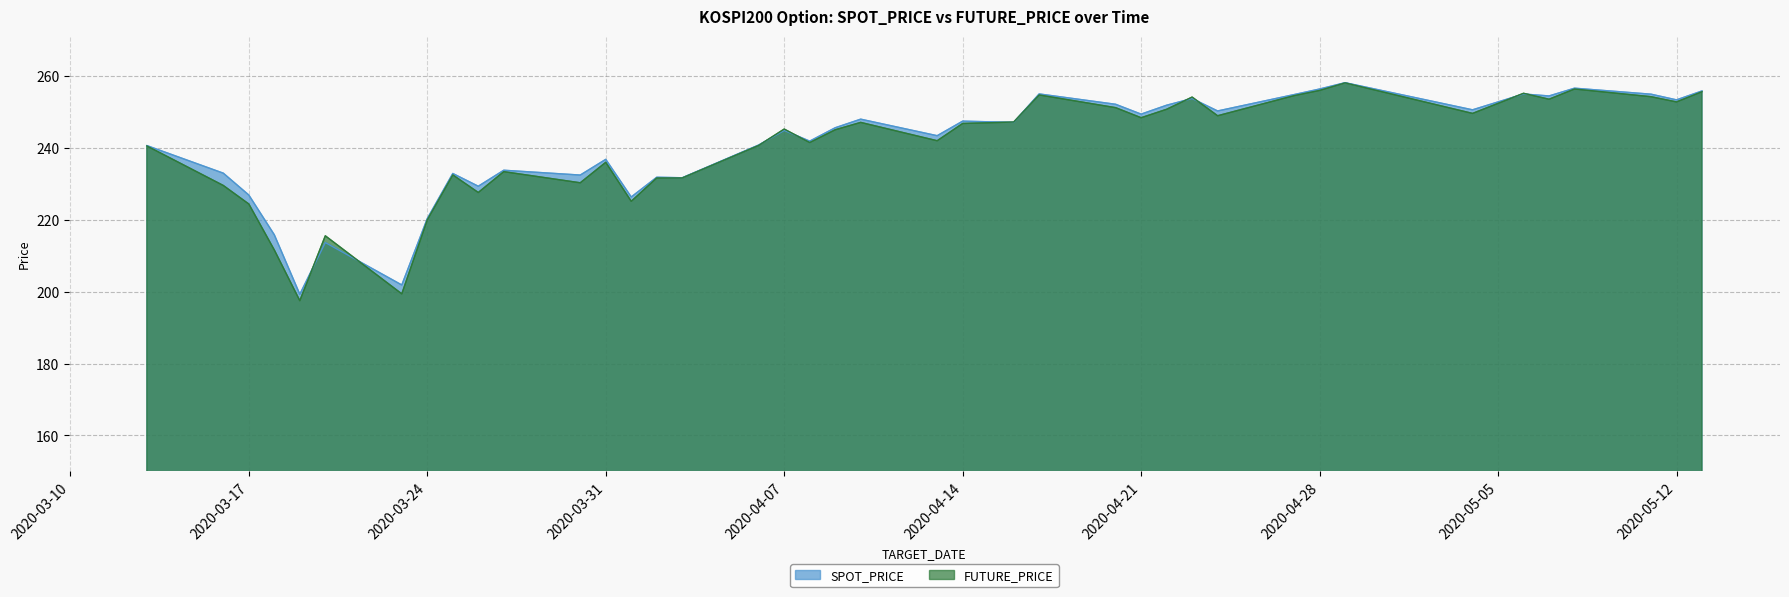

Count the number of data series in this chart.

2